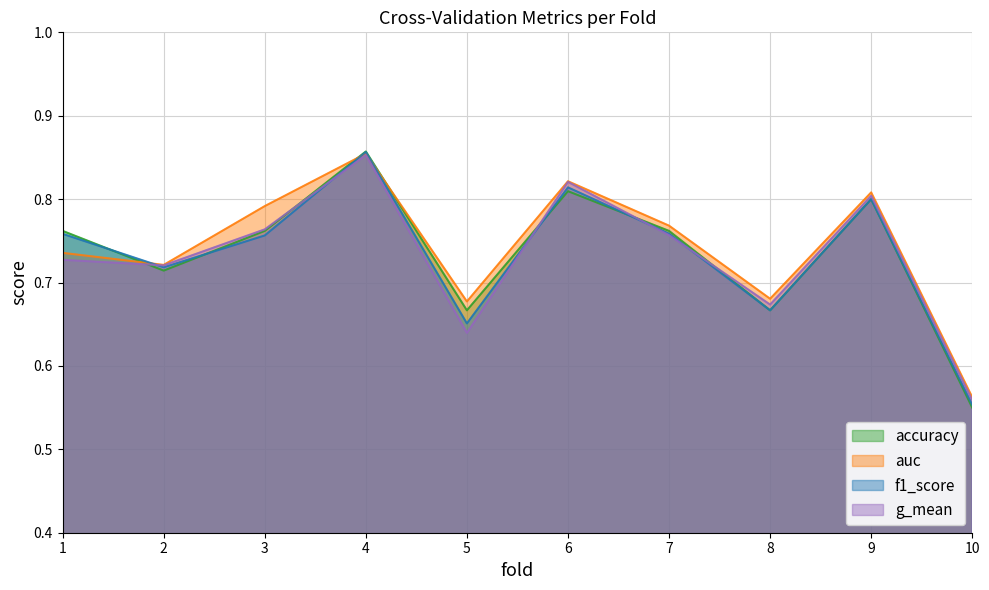

Reading left to right, what are all the values shown in this chart?

accuracy: 1=0.8	2=0.7	3=0.8	4=0.9	5=0.7	6=0.8	7=0.8	8=0.7	9=0.8	10=0.6
auc: 1=0.7	2=0.7	3=0.8	4=0.9	5=0.7	6=0.8	7=0.8	8=0.7	9=0.8	10=0.6
f1_score: 1=0.8	2=0.7	3=0.8	4=0.9	5=0.7	6=0.8	7=0.8	8=0.7	9=0.8	10=0.6
g_mean: 1=0.7	2=0.7	3=0.8	4=0.9	5=0.6	6=0.8	7=0.8	8=0.7	9=0.8	10=0.6